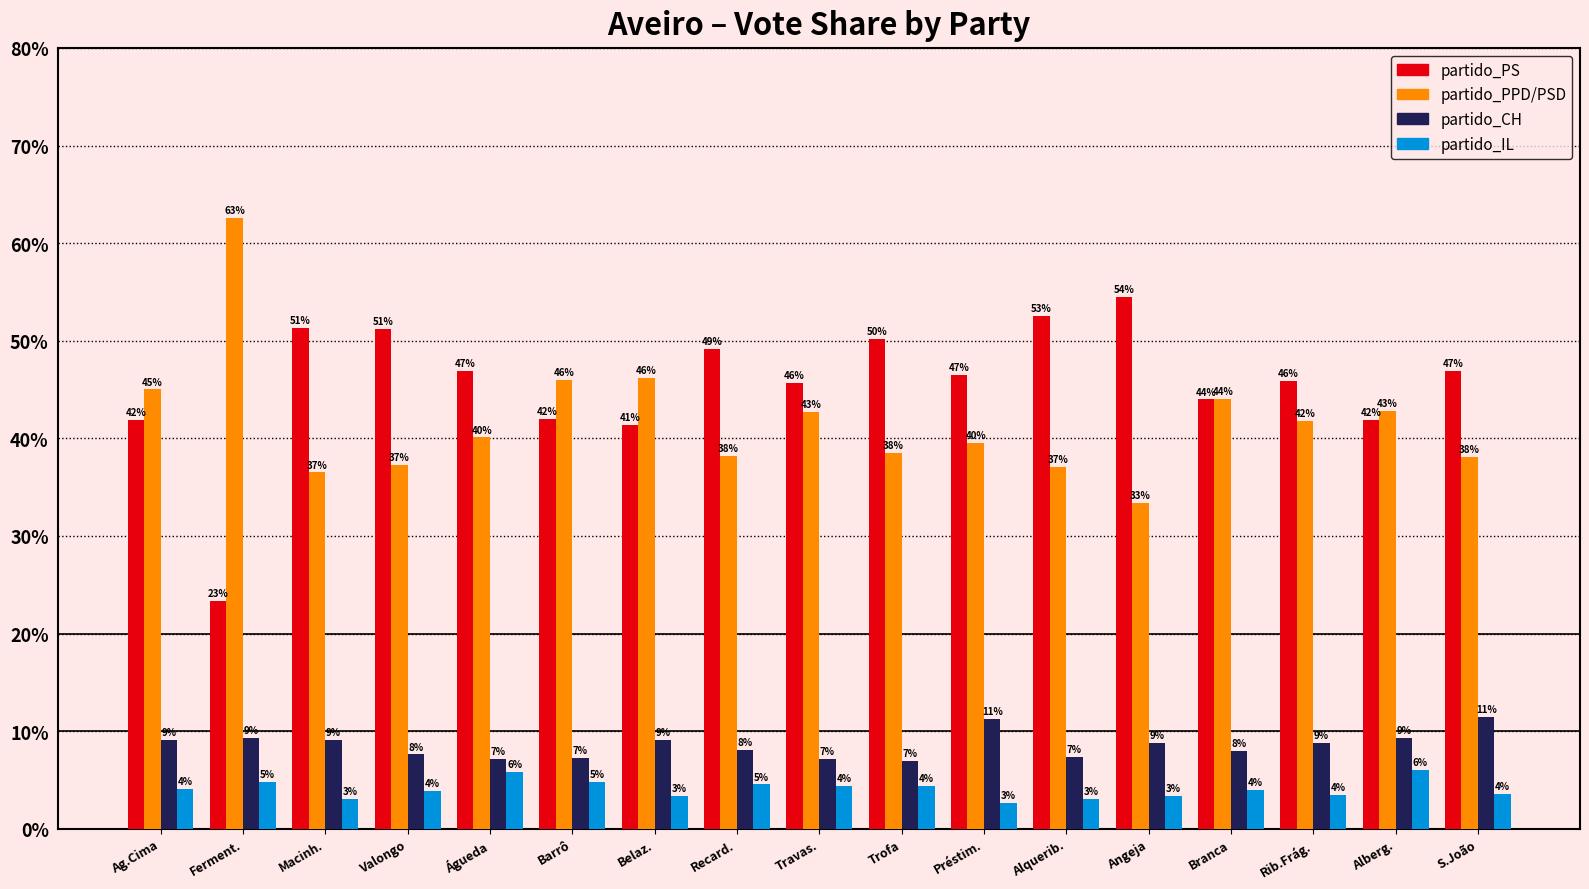

At Rib.Frág., list the series in order from smallest to largest.

partido_IL, partido_CH, partido_PPD/PSD, partido_PS